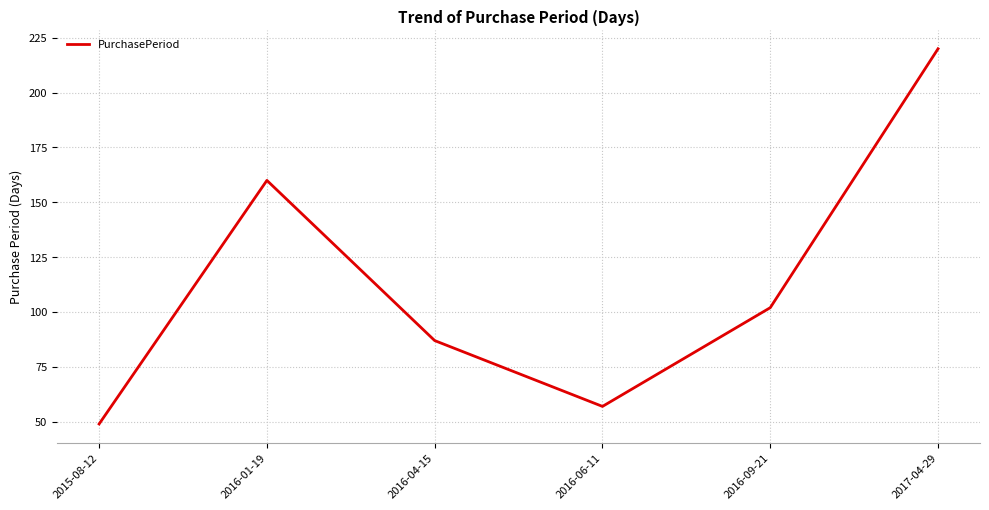

At which label is the value closest to 134?

2016-01-19